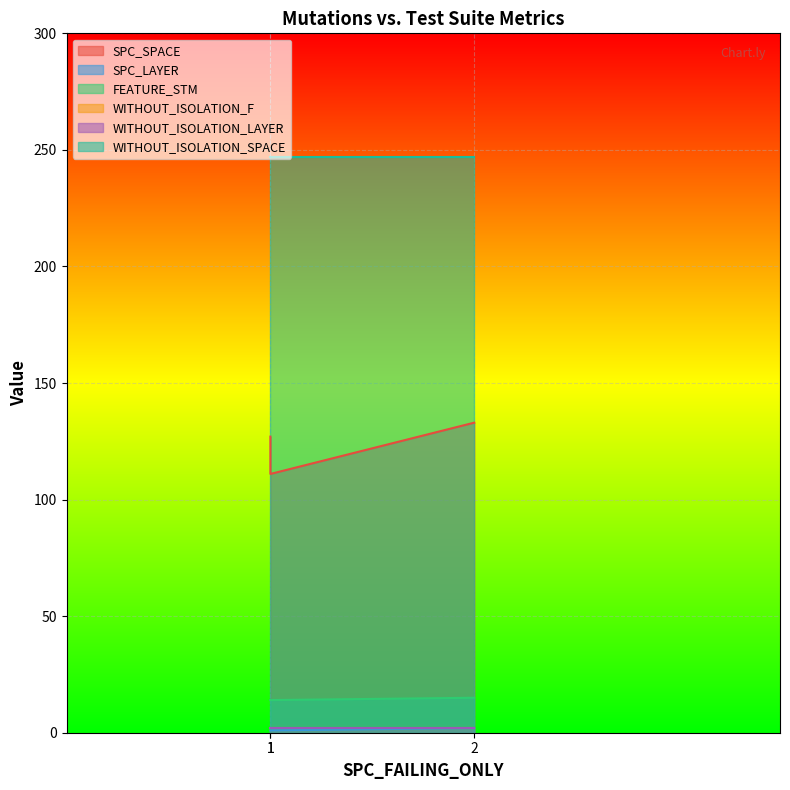

Which series has the largest range (max minus min)?

SPC_SPACE